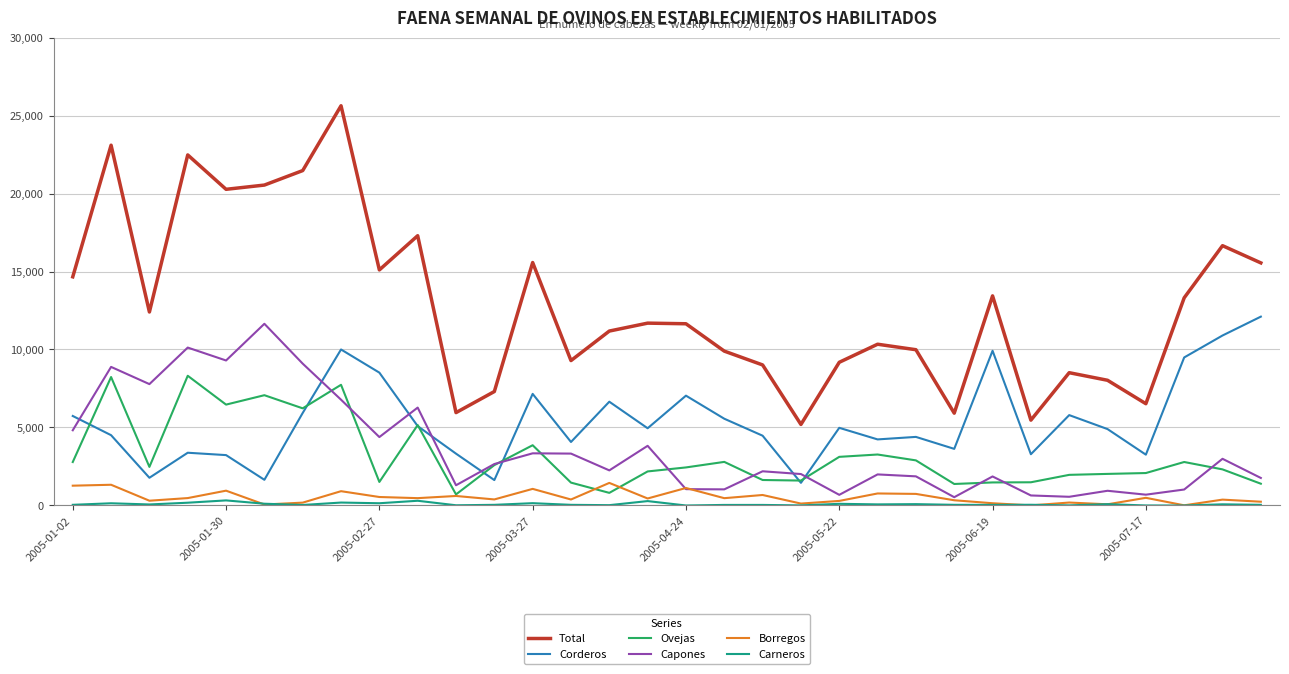

True or false: Total and Corderos intersect in this chart.

False